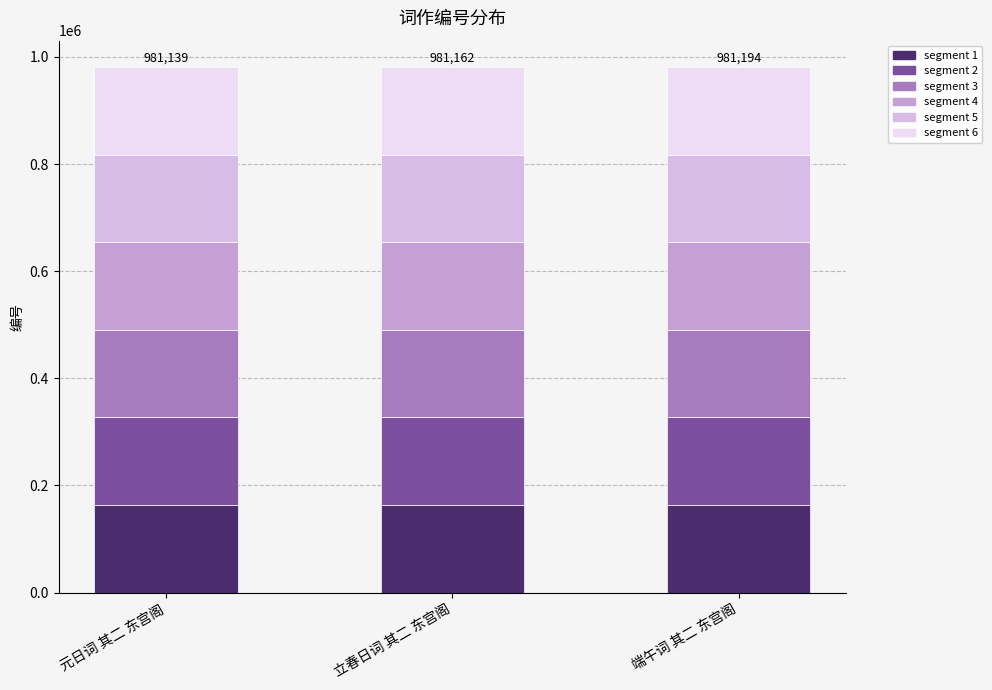

What is the label of the 1st bar from the right?

端午词 其二 东宫阁